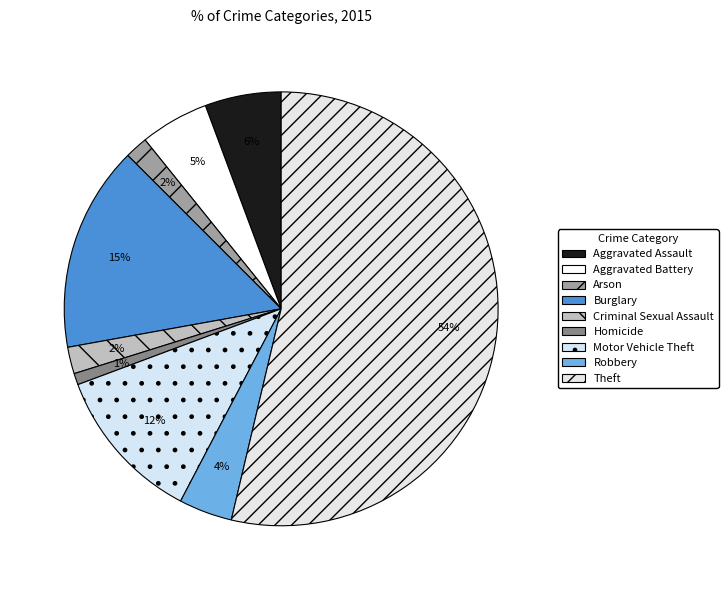

Approximately how many times larger is the value at Homicide compared to Motor Vehicle Theft?

0.1